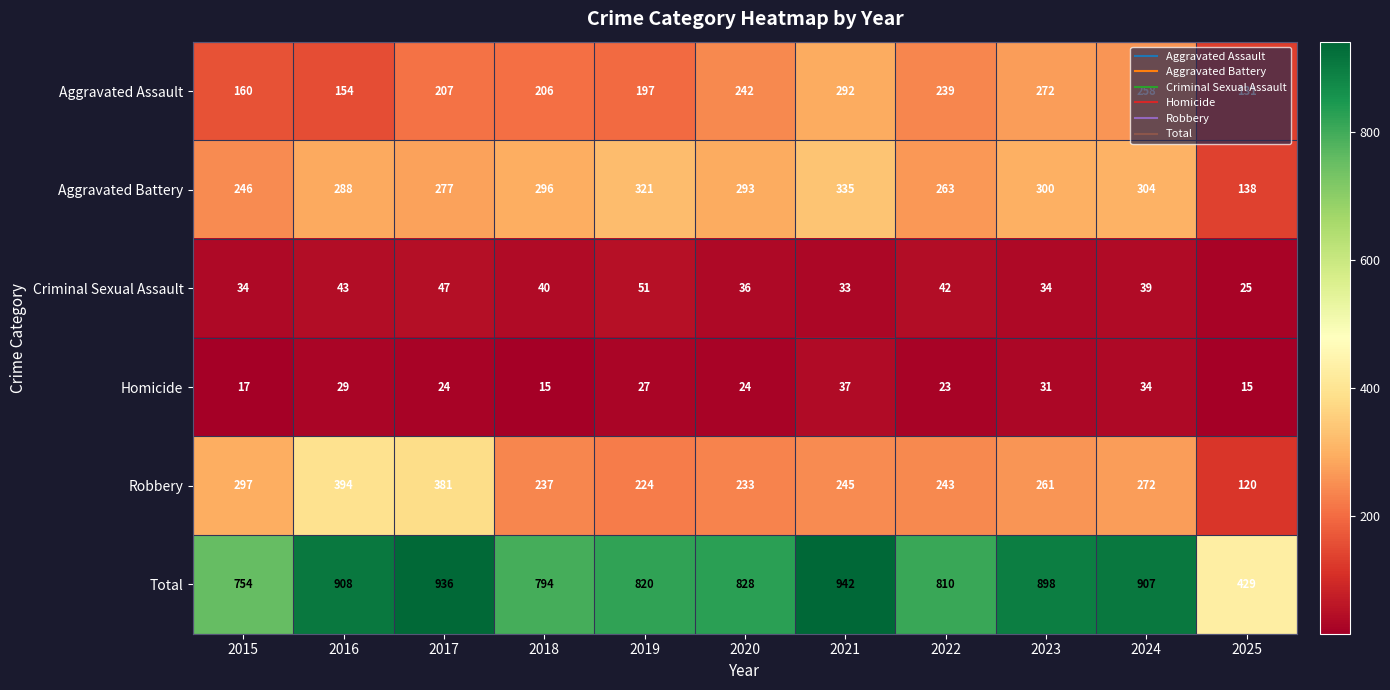

True or false: Criminal Sexual Assault has a value of 39 at 2024.

True